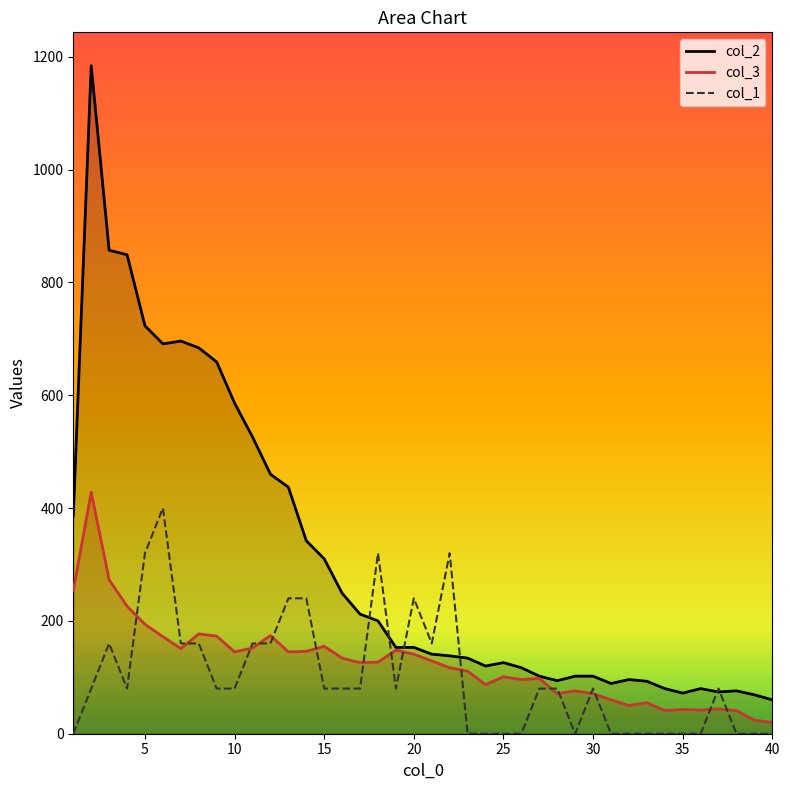

True or false: col_1 has more than 0 interior local peaks.

True